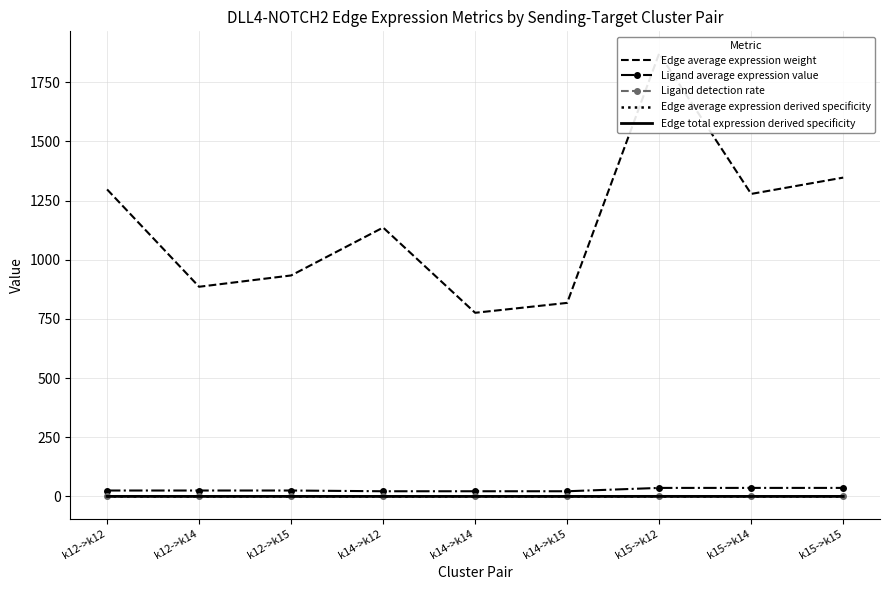

Is it true that Ligand detection rate equals 0.4 at k12->k14?

False